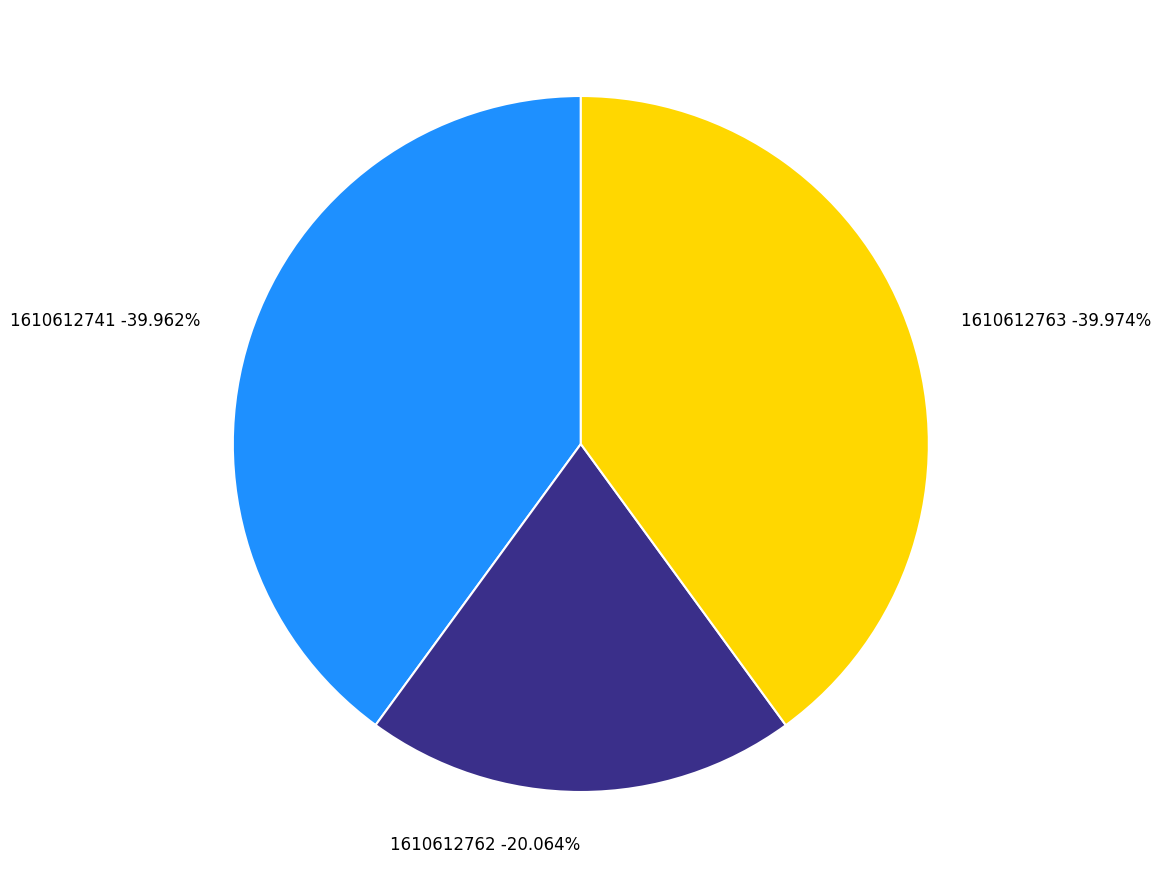

What percentage is NOT represented by 1610612763?

60.0%